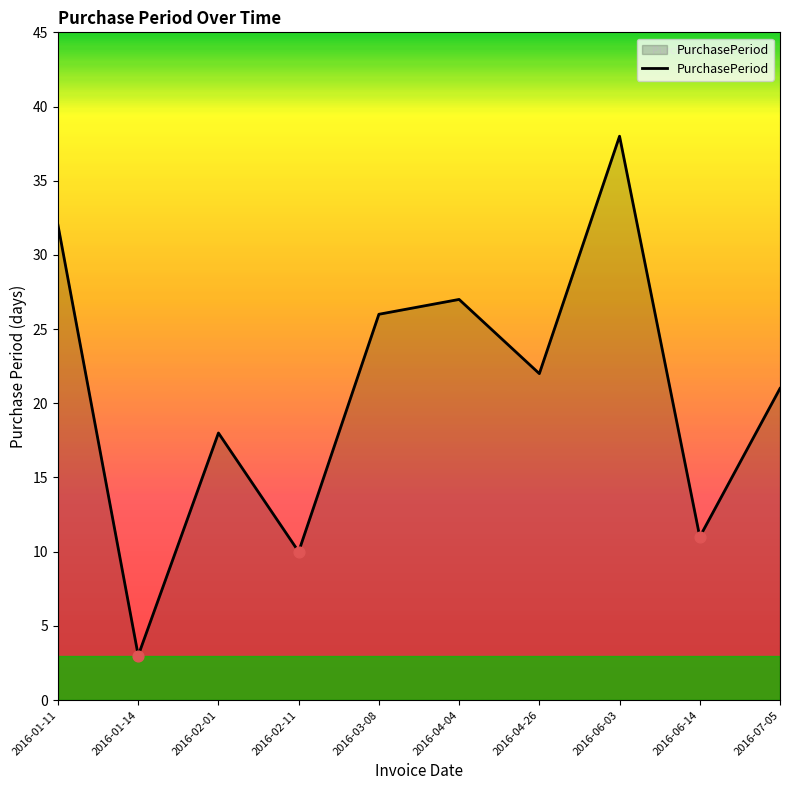

What is the change in value from 2016-06-03 to 2016-06-14?

-27